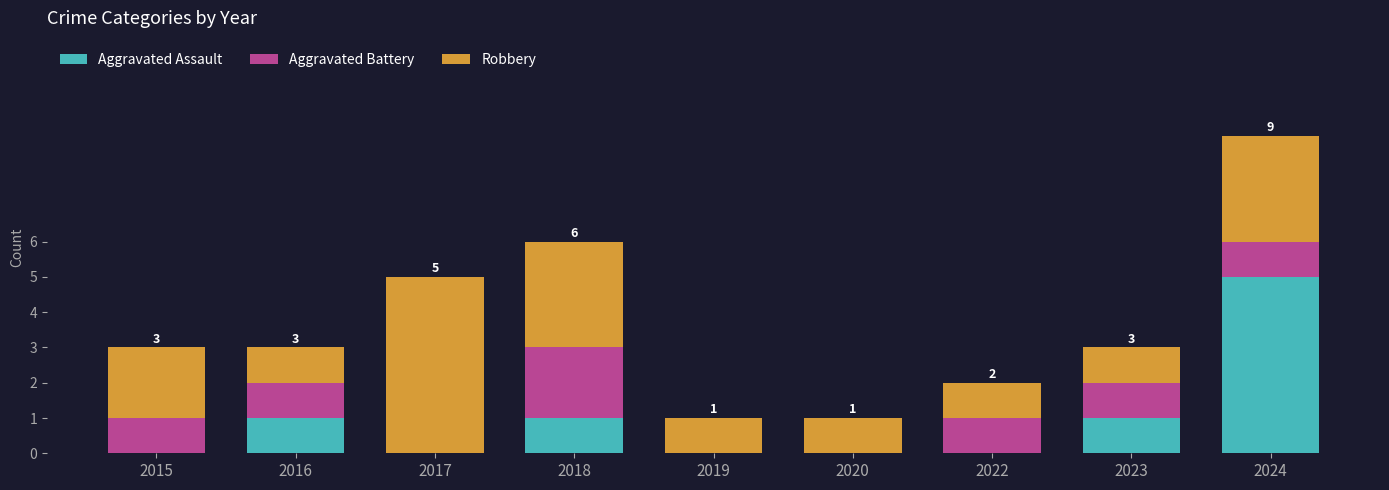

What is the total value across all series at 2023?

3